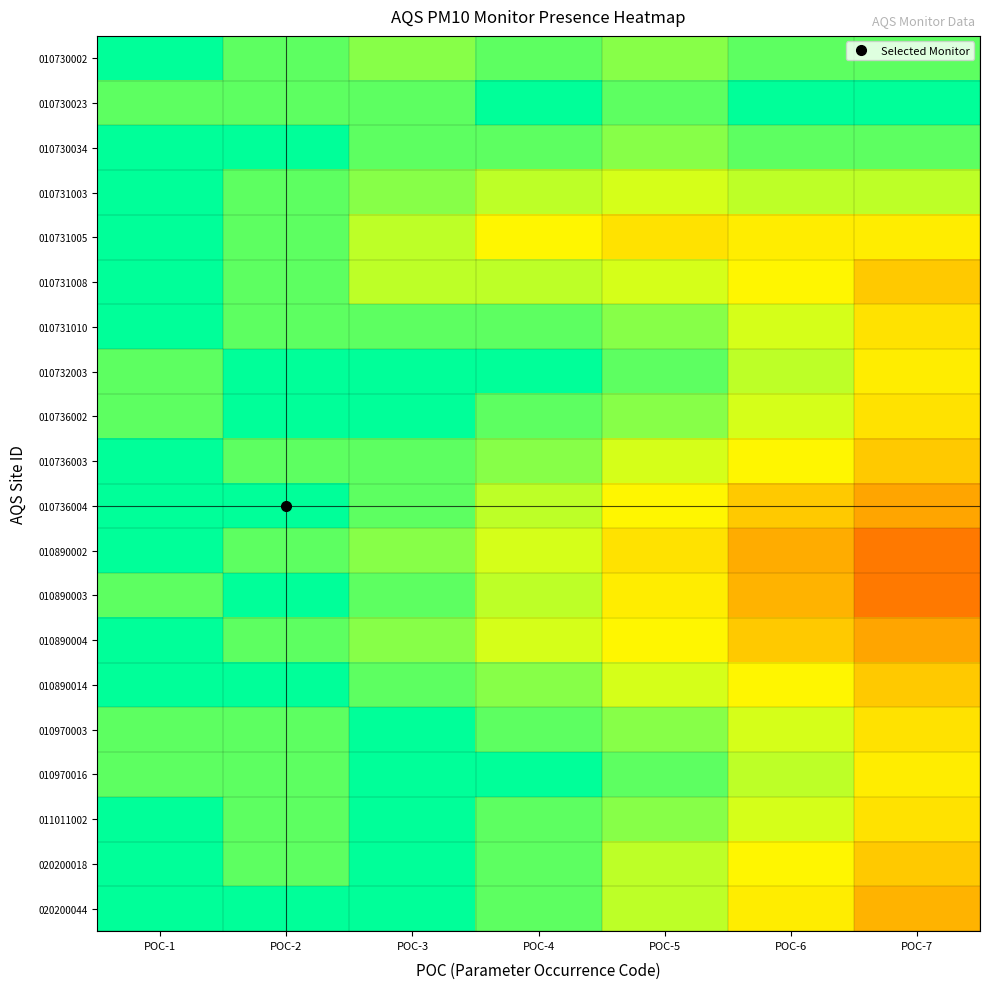

At which category is the sum across all series the highest?

POC-1